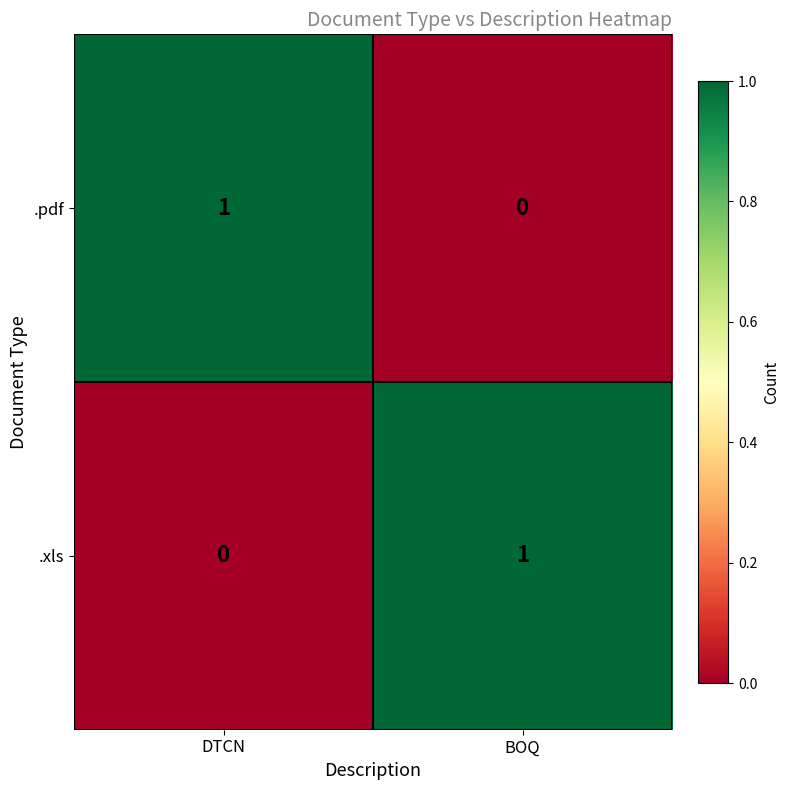

How many values in the .xls series are below 1?

1